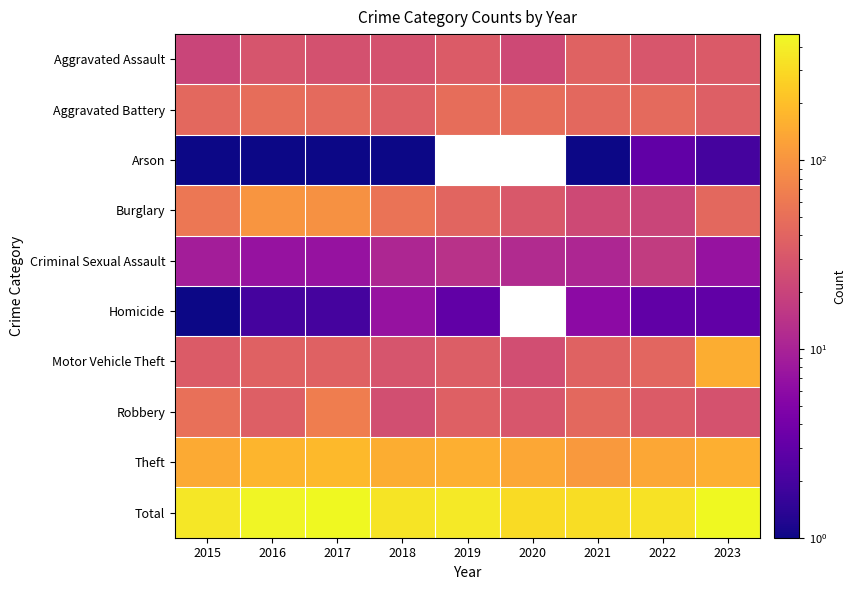

The value of Homicide at 2022 is 3.0. True or false?

True